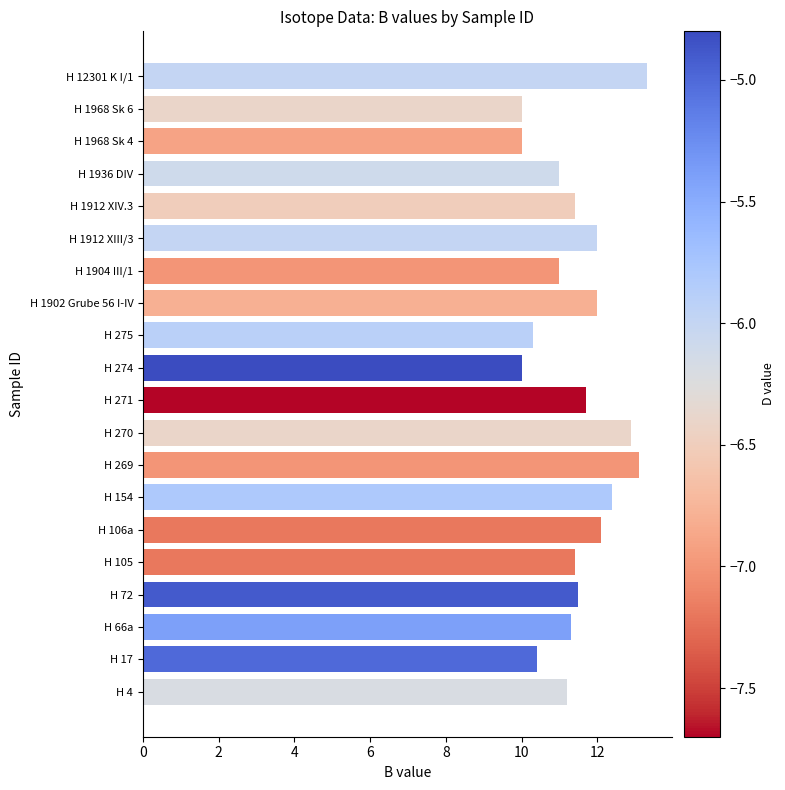

What is the difference between the maximum and minimum values?

3.3